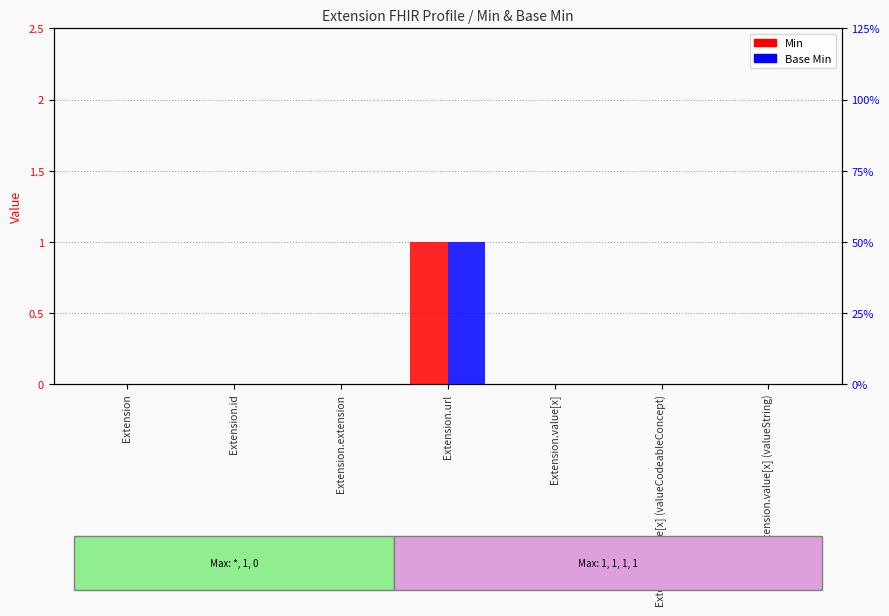

At which label is Base Min closest to 0?

Extension